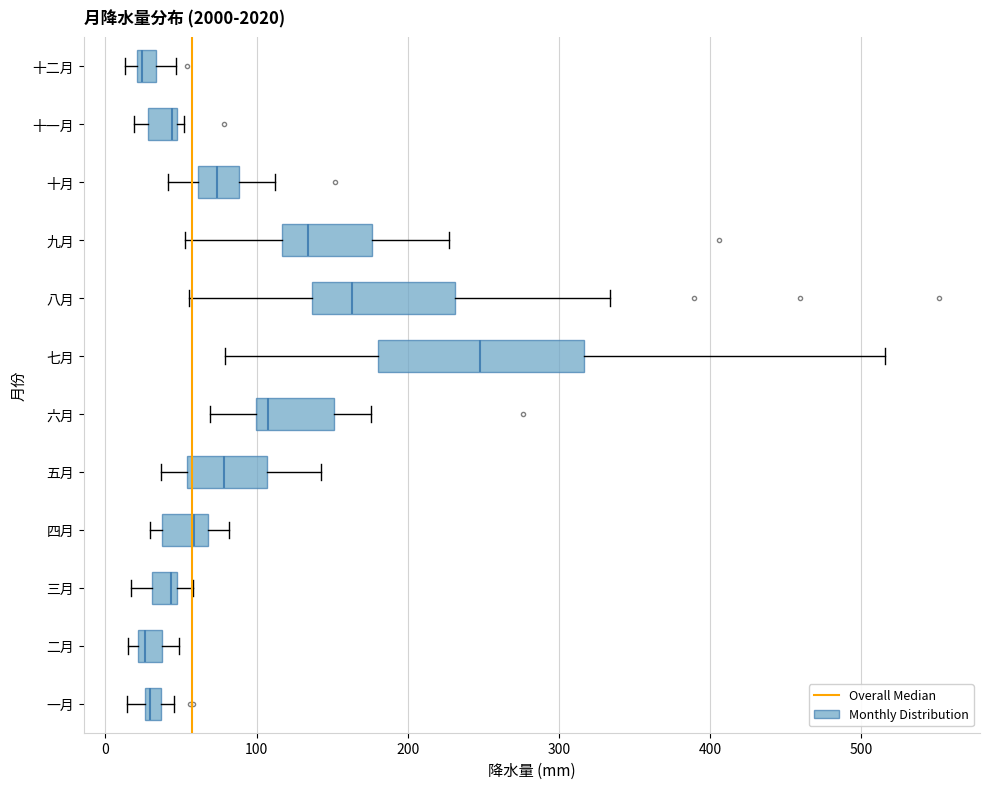

Where does the left whisker of the box for 六月 end on the x-axis? The values are not printed on the chart, so give them approximately, as read against the axis.

70